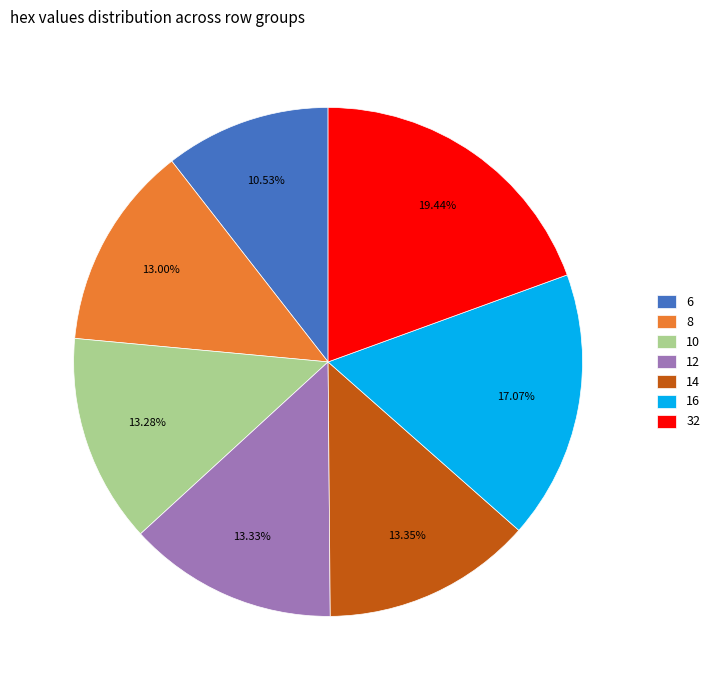

True or false: 10 accounts for 13% of the total.

True